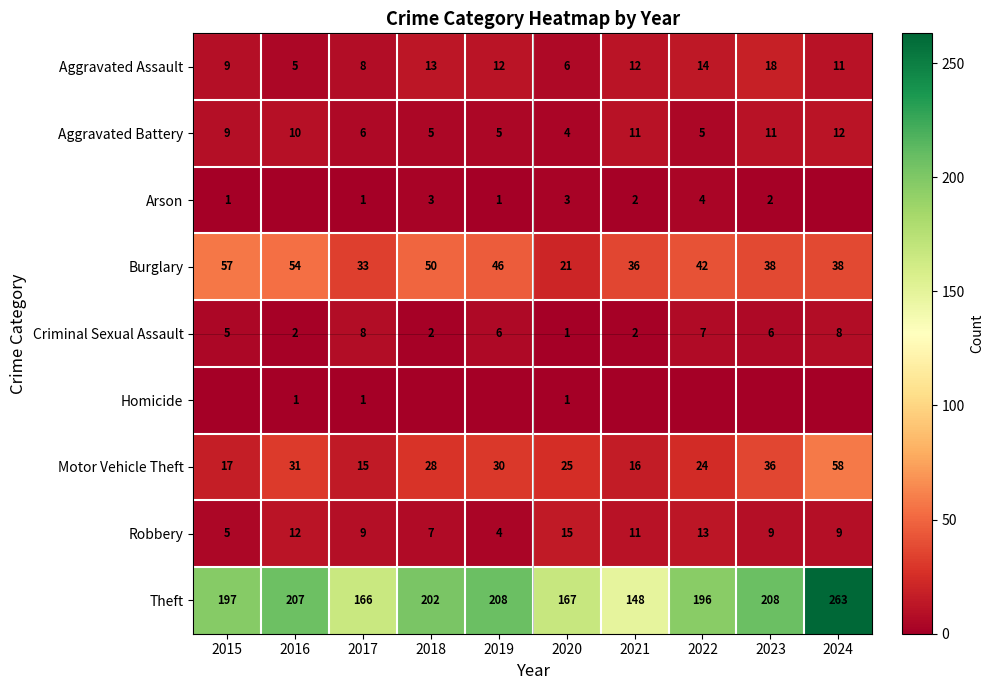

What is the difference between the second highest and minimum values in the Aggravated Assault series?

9